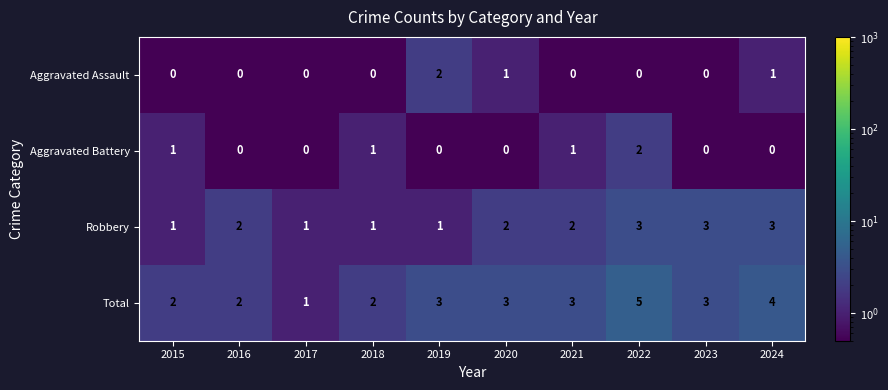

Which series has the largest total across all categories?

Total